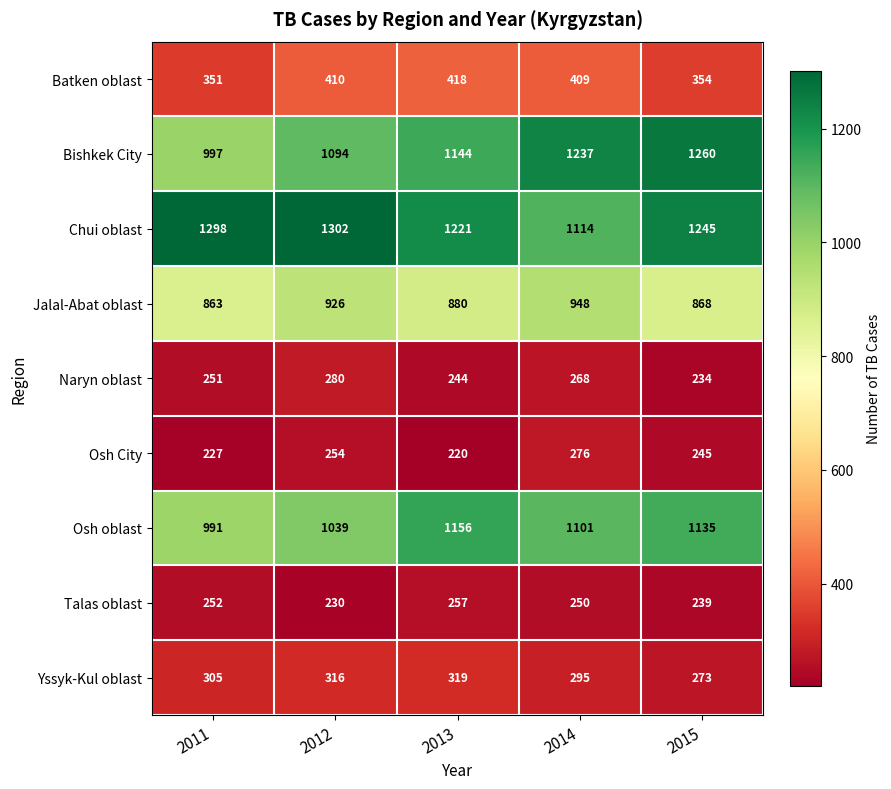

Between 2012 and 2015, which series saw the biggest shift?

Bishkek City